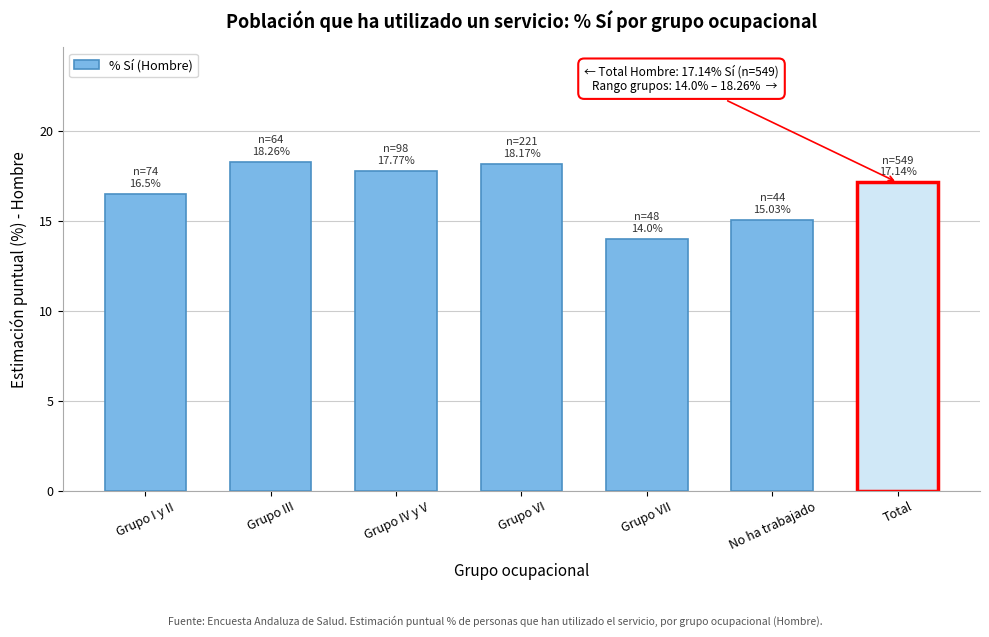

The chart shows a value of 3.9 at No ha trabajado. True or false?

False